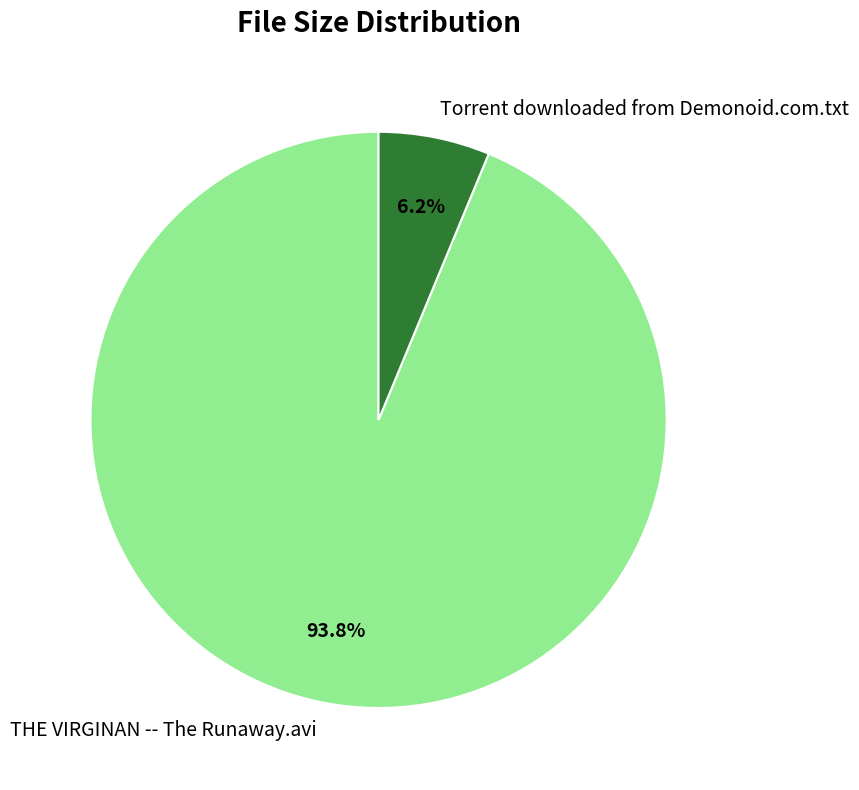

True or false: Torrent downloaded from Demonoid.com.txt accounts for 13% of the total.

False